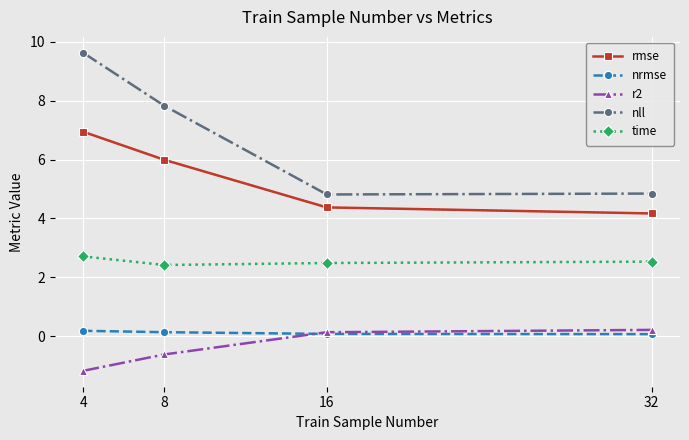

True or false: time has a value of 3.4 at 32.

False